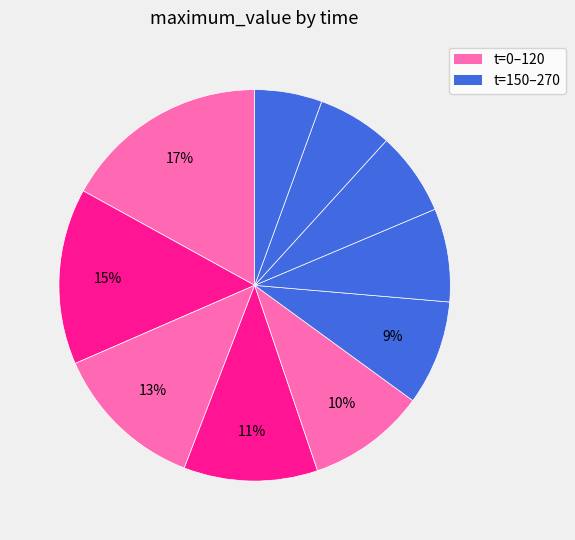

To the nearest percent, what is the difference between the largest and smallest slice percentages?

11%